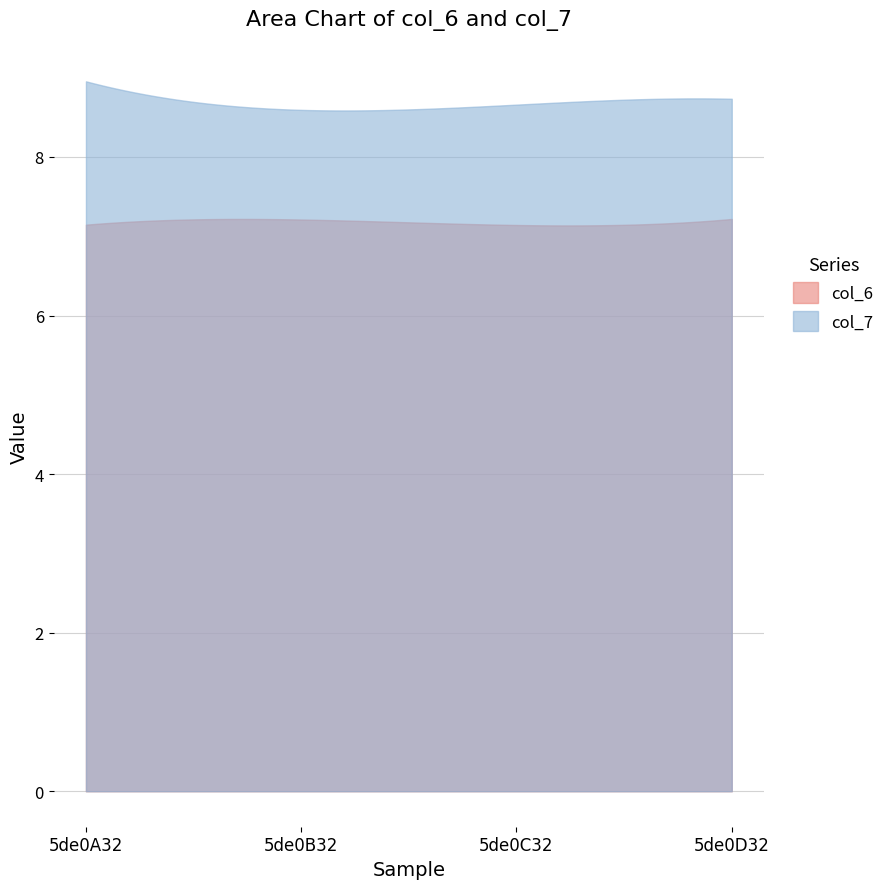

What is the label of the 4th point from the left?

5de0D32